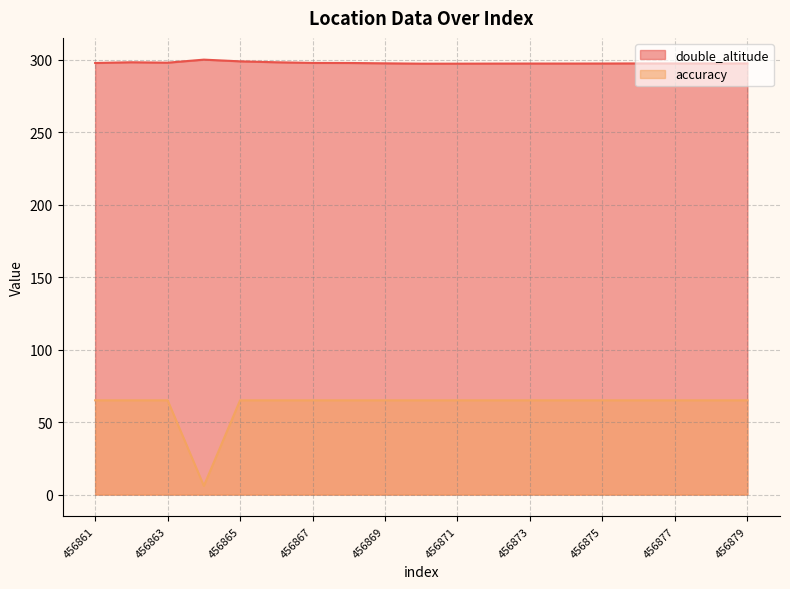

What is the difference between the maximum and minimum values in the double_altitude series?

2.8